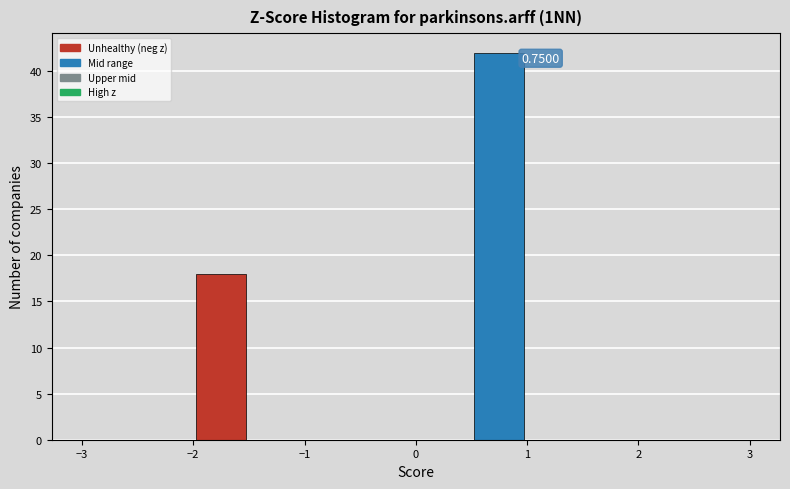

Which range on the x-axis has the tallest bar?

0.5 to 1.0